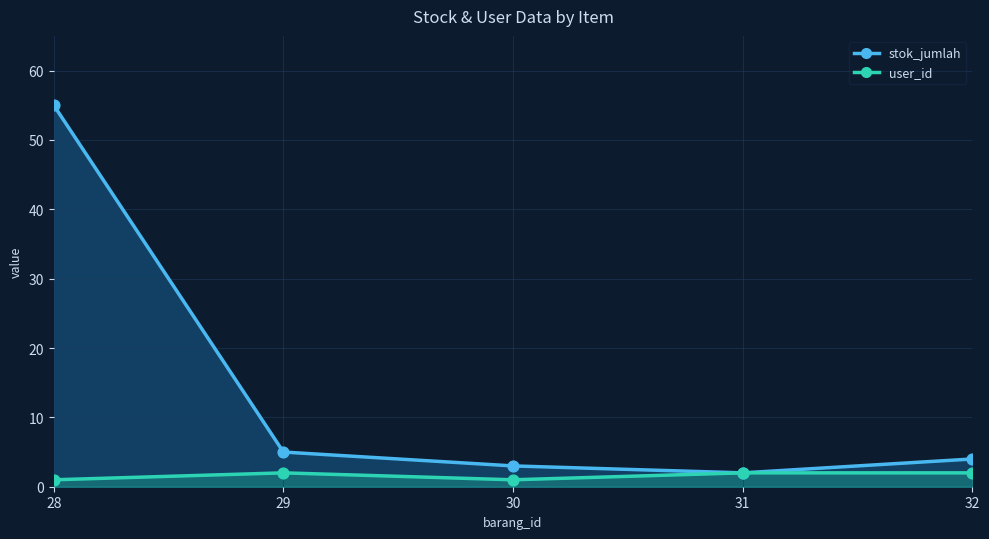

Which series contains the lowest Y value?

user_id